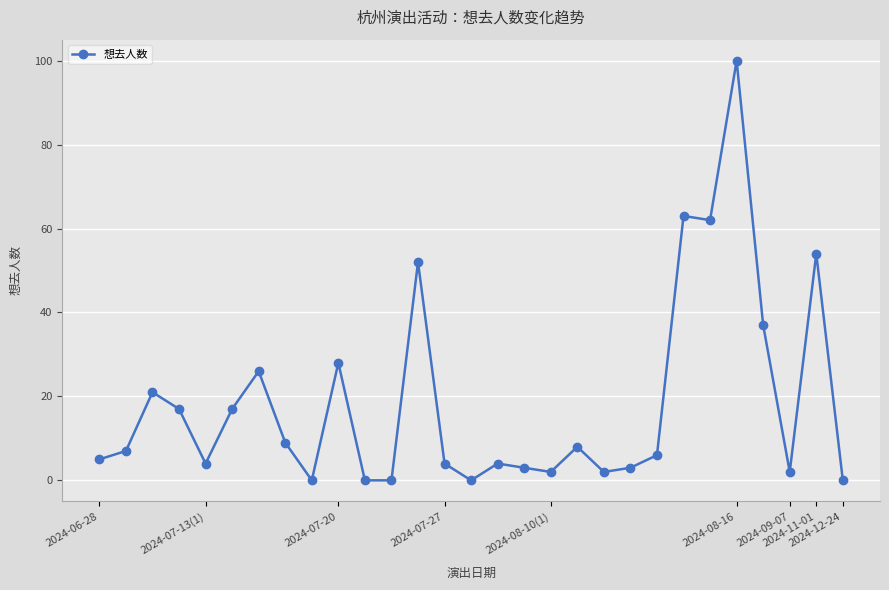

Reading right to left, list all the values displayed in this chart.

0	54	2	37	100	62	63	6	3	2	8	2	3	4	0	4	52	0	0	28	0	9	26	17	4	17	21	7	5